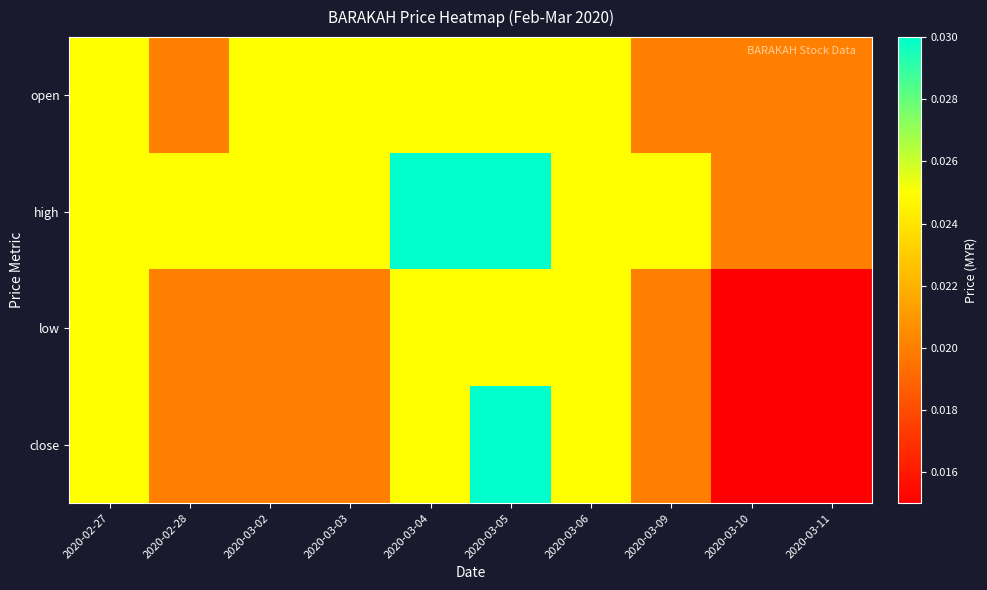

Rank the series at 2020-03-05 from lowest to highest value.

open, low, high, close